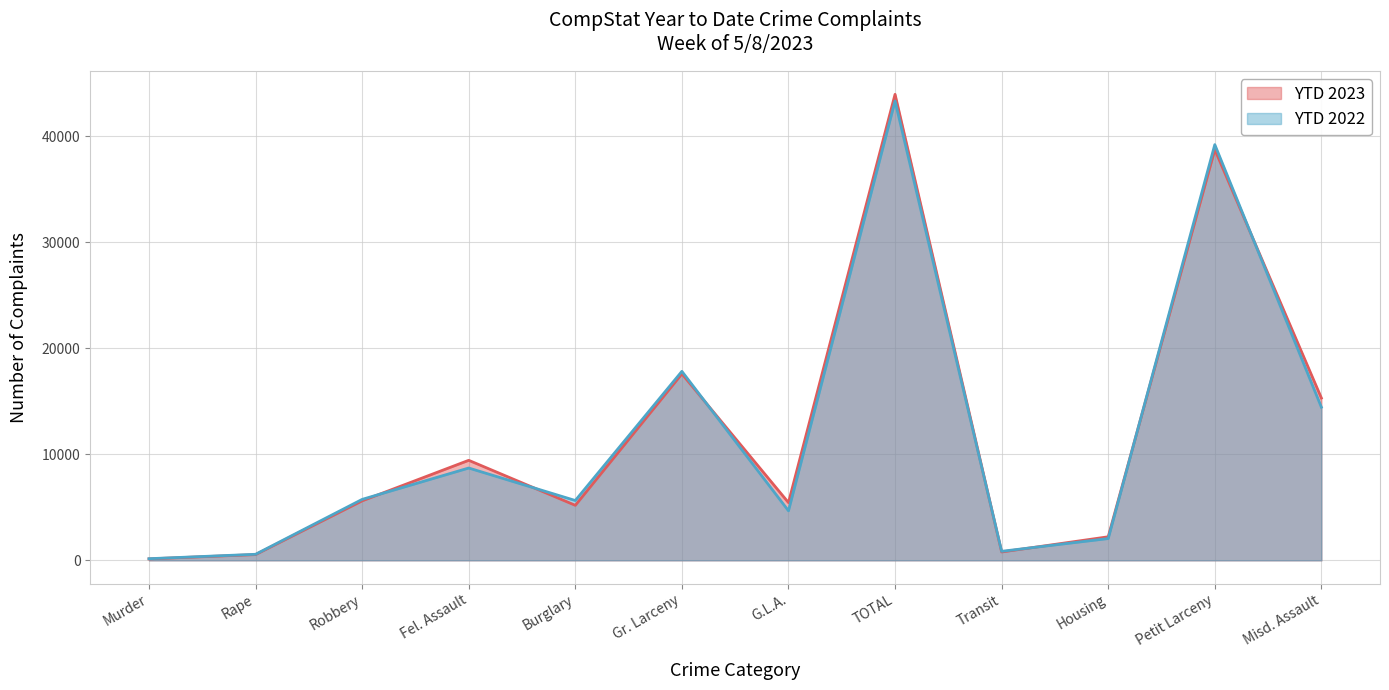

Reading left to right, list all the values displayed in this chart.

YTD 2023: Murder=138	Rape=542	Robbery=5612	Fel. Assault=9433	Burglary=5189	Gr. Larceny=17589	G.L.A.=5444	TOTAL=43947	Transit=789	Housing=2222	Petit Larceny=38737	Misd. Assault=15307
YTD 2022: Murder=155	Rape=571	Robbery=5748	Fel. Assault=8707	Burglary=5643	Gr. Larceny=17824	G.L.A.=4672	TOTAL=43320	Transit=853	Housing=2055	Petit Larceny=39204	Misd. Assault=14442